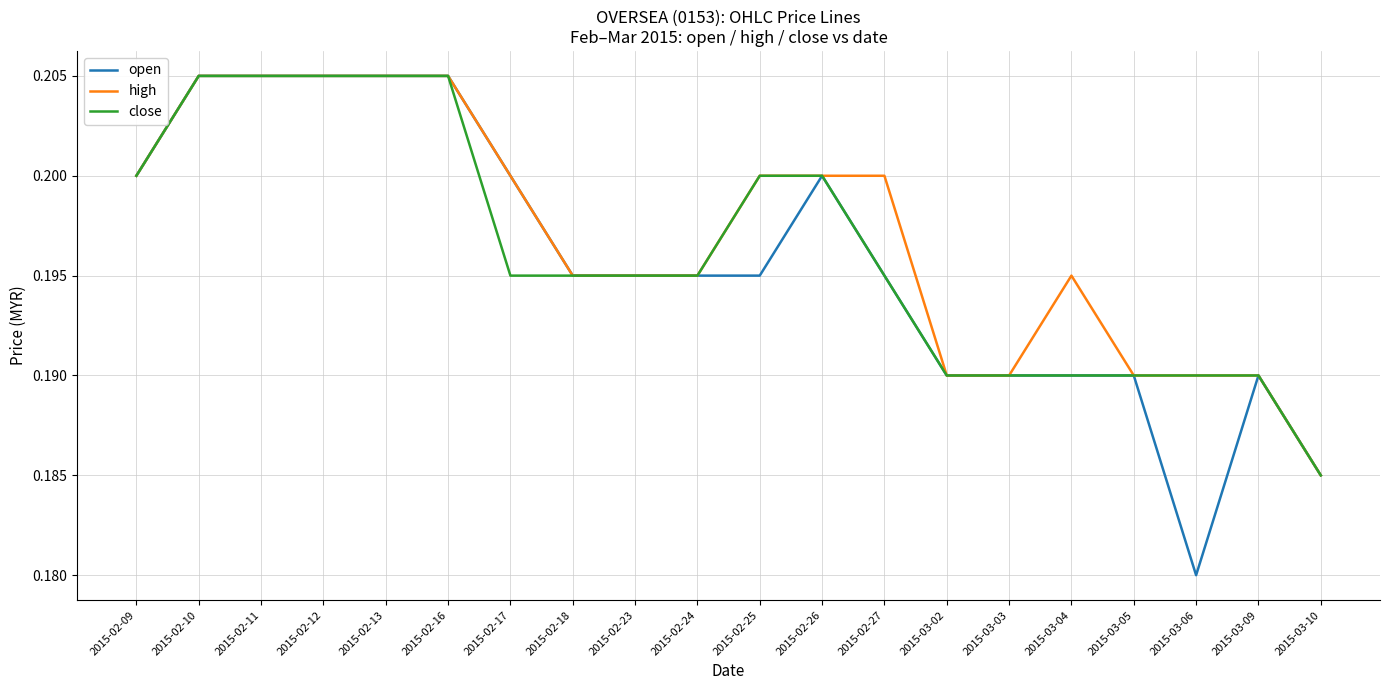

What position from the left is 2015-03-09?

19